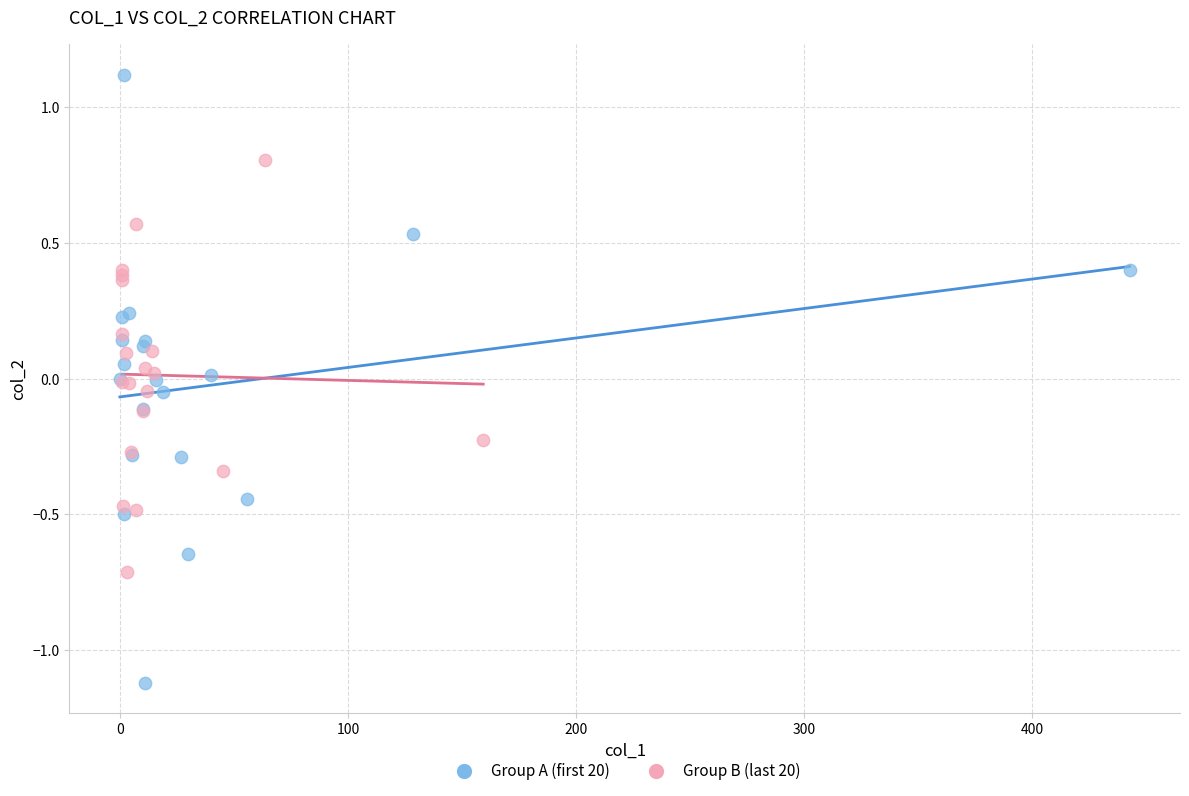

Which series contains the highest Y value?

Group A (first 20)